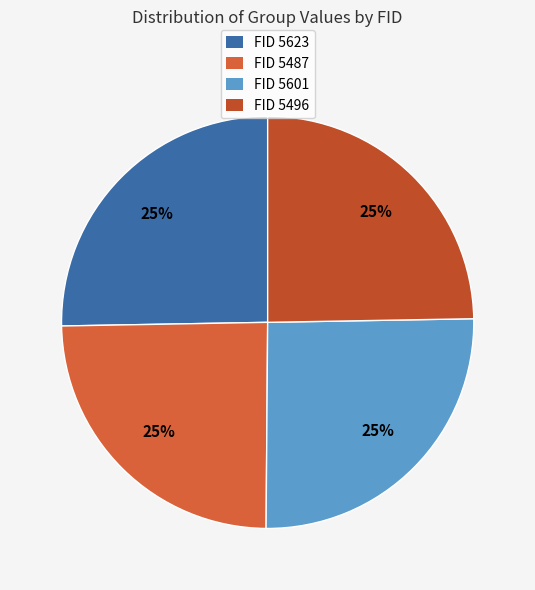

Count the number of slices in the pie.

4